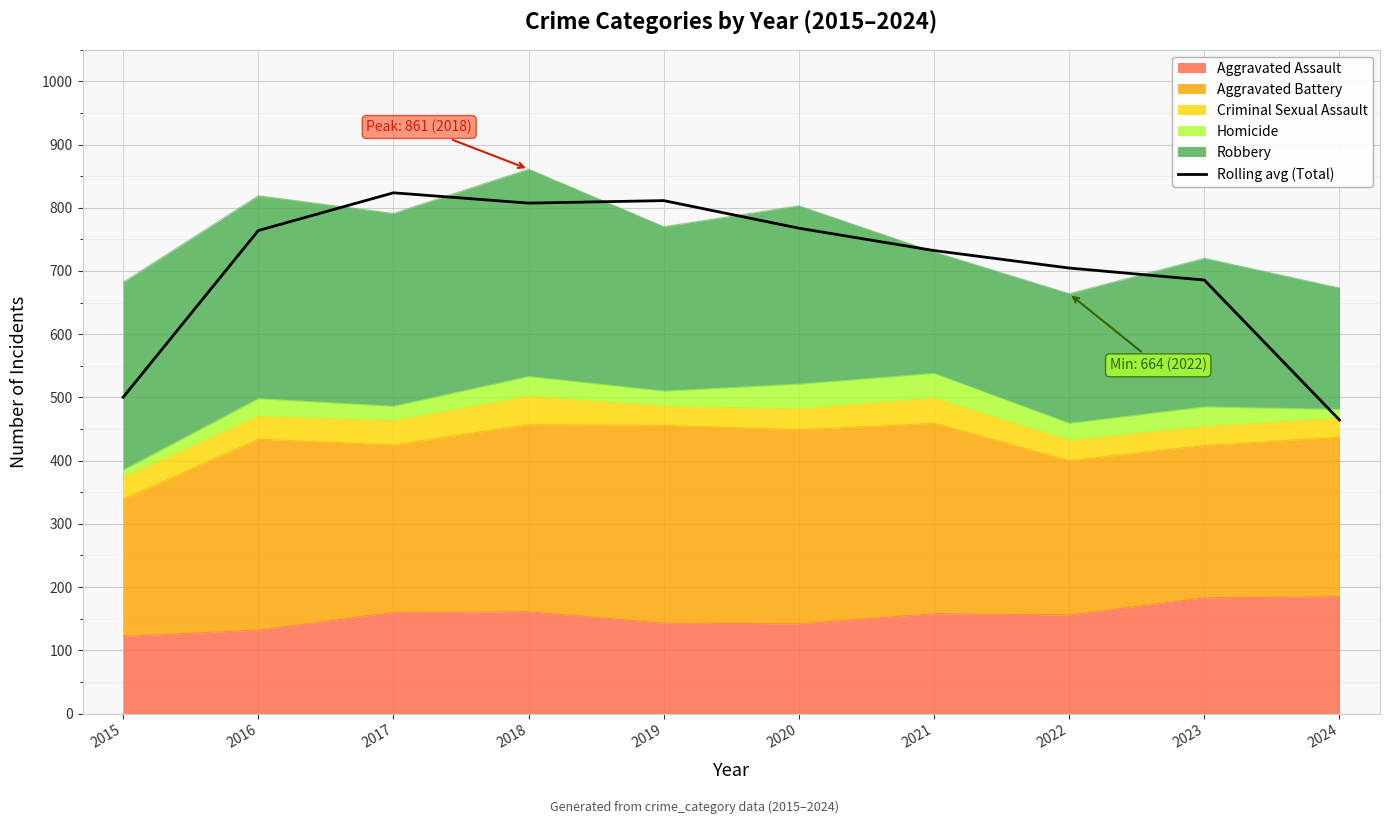

Approximately how many times larger is the value at 2021 compared to 2017?

0.9